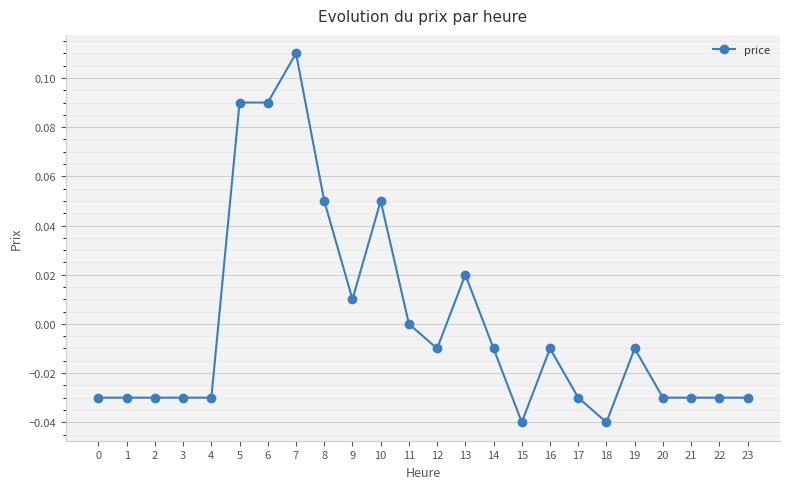

True or false: the data has more than 0 interior local peaks.

True